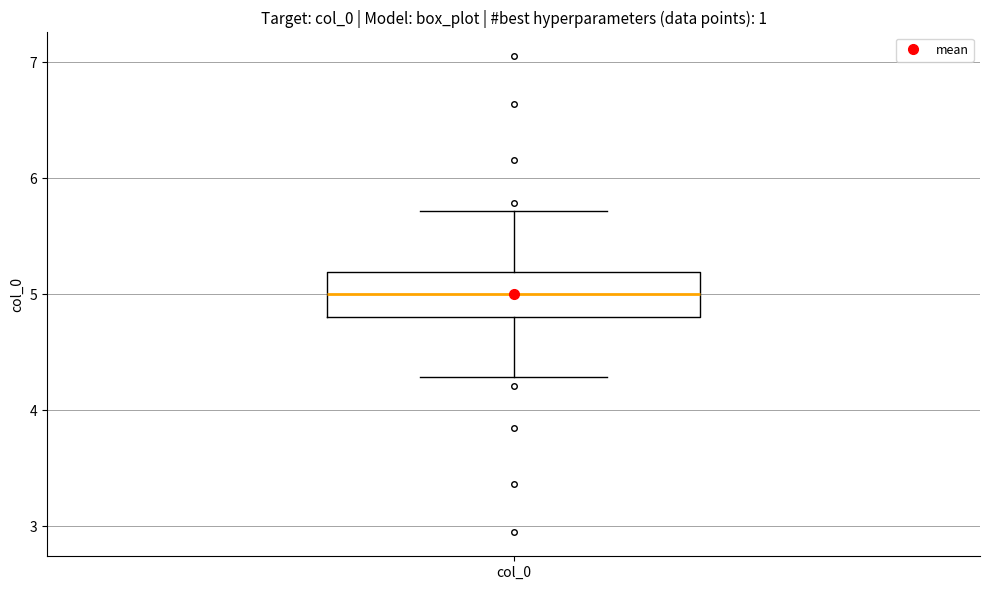

Transcribe this box plot: give where the median line is, the range the box spans, and where the two whiskers end, as read against the y-axis. The values are not printed on the chart, so give them approximately, as read against the axis.

median 5.0, box 4.8 to 5.2, whiskers 4.3 to 5.7